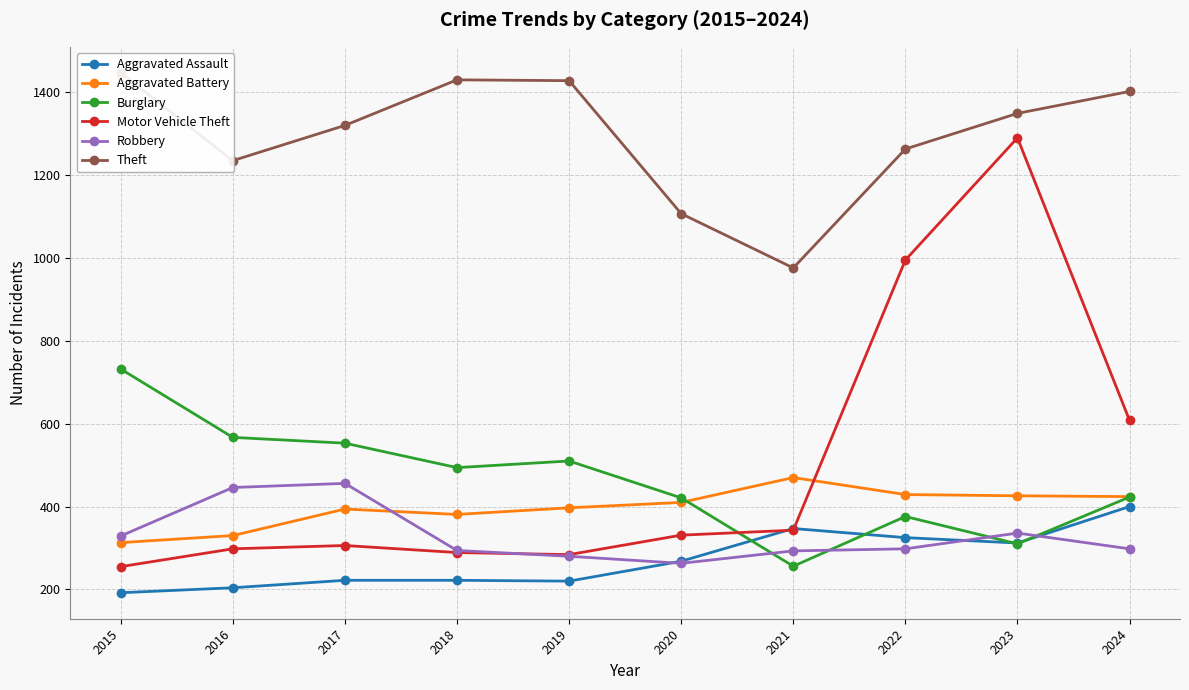

What is the minimum value for Robbery?

263